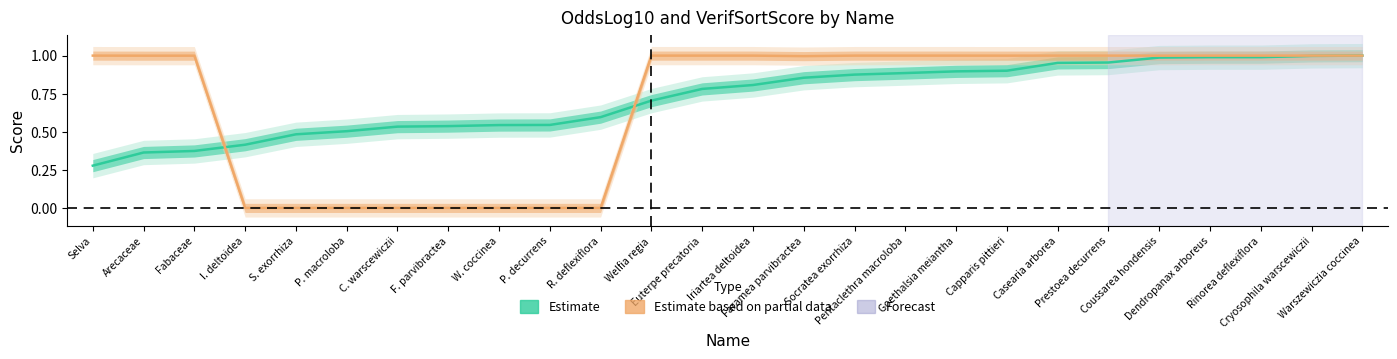

The value of Estimate based on partial data (VerifSortScore) at Coussarea hondensis is 1.0. True or false?

True